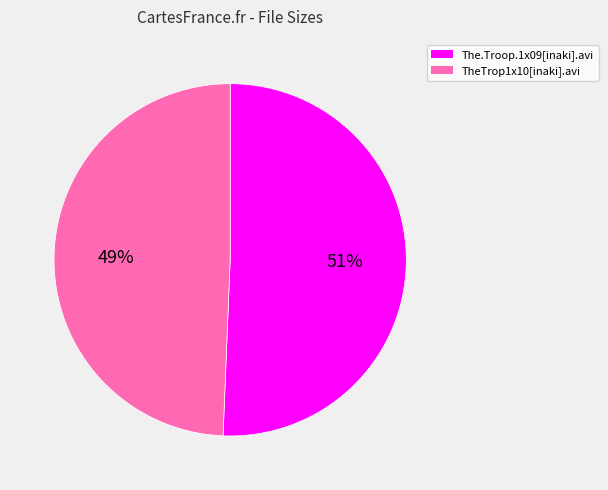

Does any single category account for the majority?

Yes